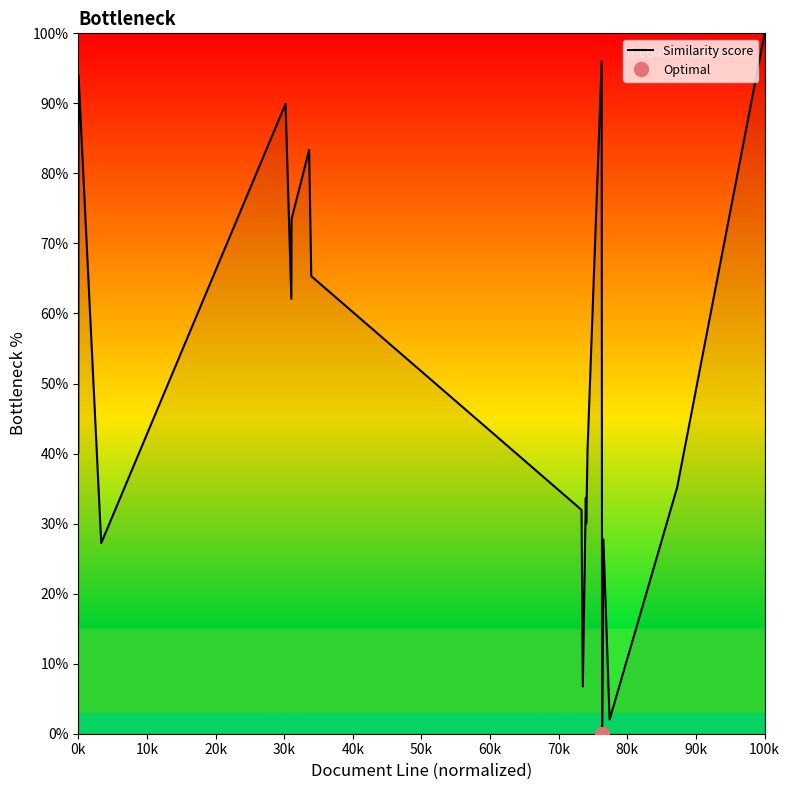

Reading left to right, transcribe all the data shown in this chart.

40.1	94.0	27.2	89.9	62.1	73.5	83.3	65.3	32.0	6.7	33.7	30.0	40.5	96.0	0.0	8.8	27.7	2.0	35.1	100.0